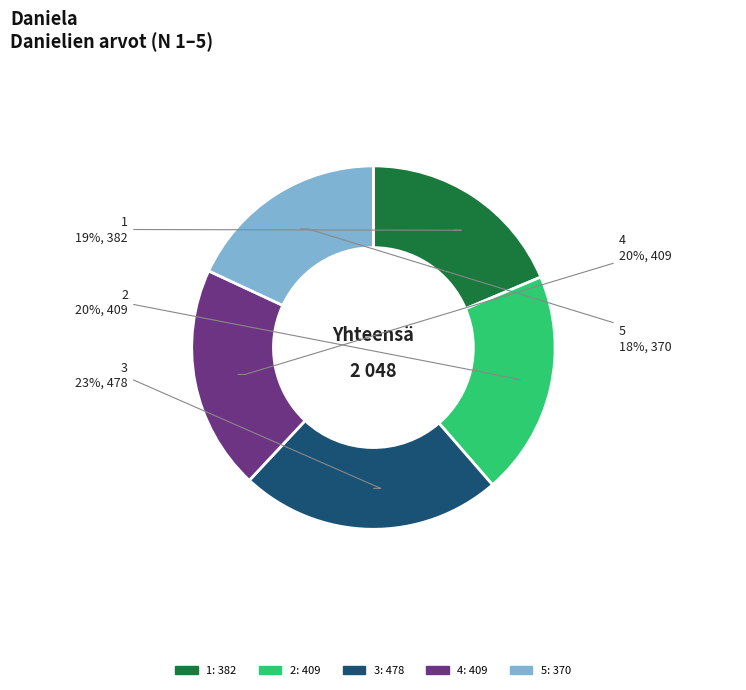

Is the sum of 1 and 4 greater than half?

No